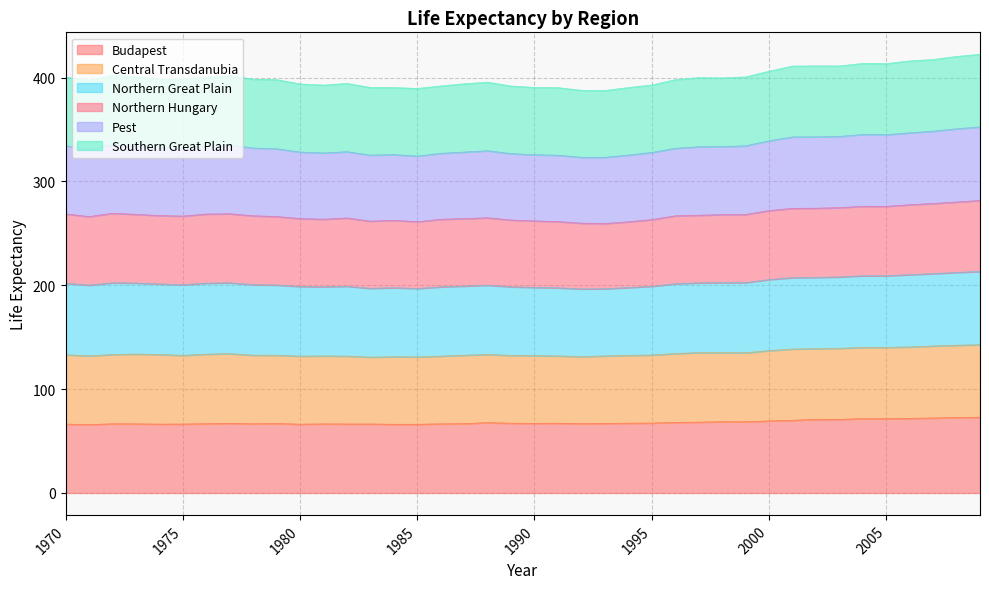

True or false: Central Transdanubia and Budapest intersect in this chart.

False